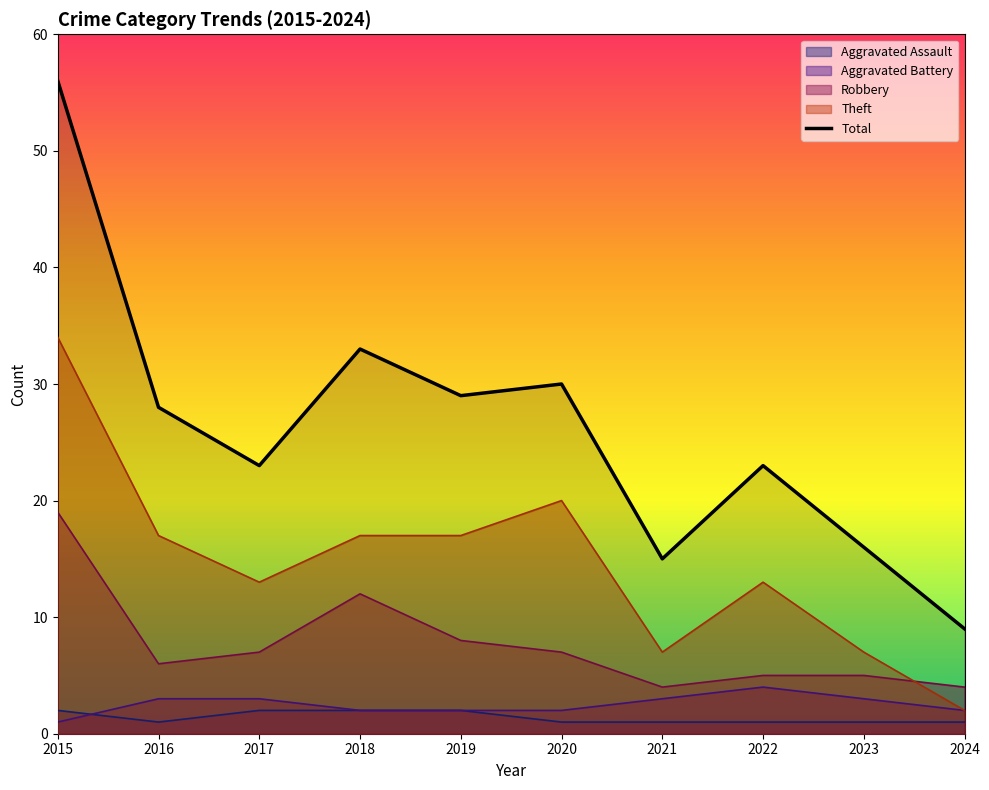

Which has a higher value, 2019 or 2016?

2019